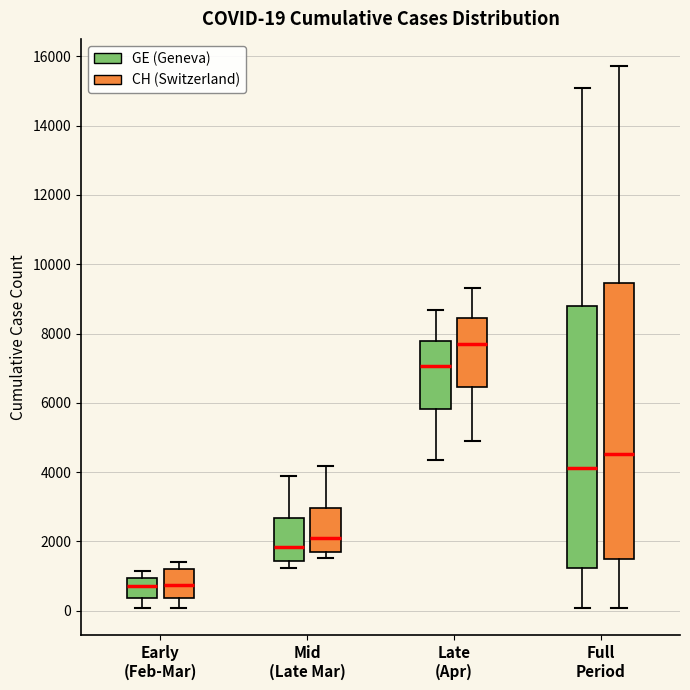

Comparing the boxes themselves (not the whiskers), which one is the tallest?

Full Period (CH (Switzerland))